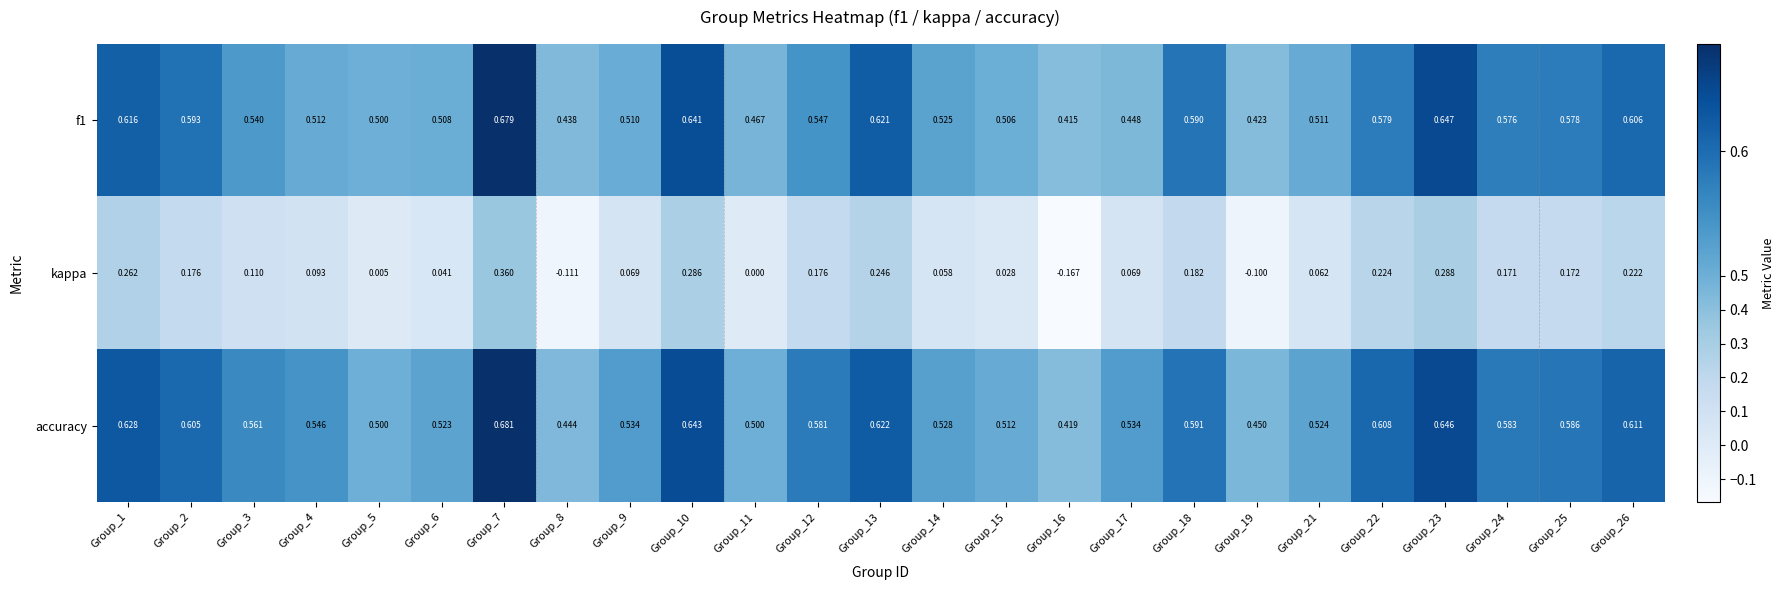

Which series has the largest range (max minus min)?

kappa